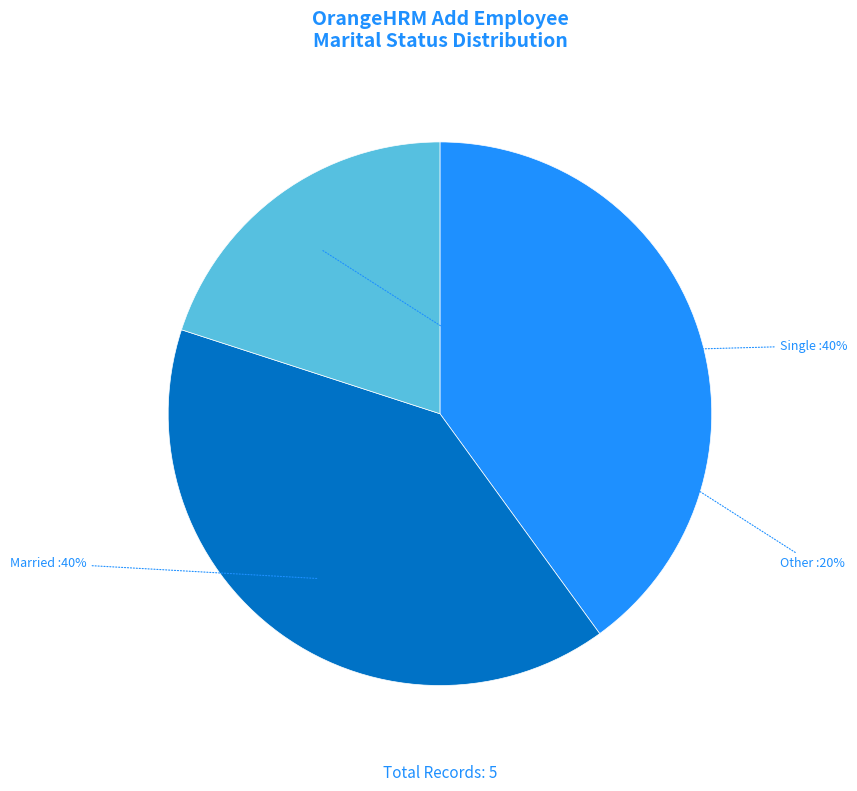

Is there any slice that represents more than half of the pie?

No